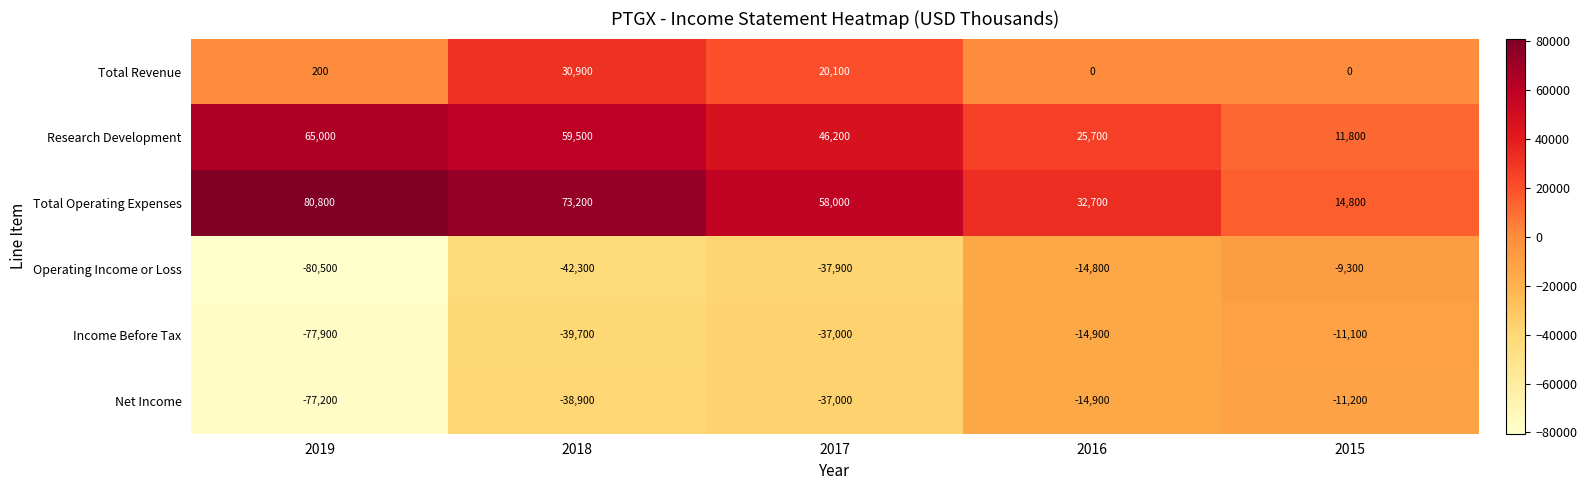

Where is Research Development nearest to the value 38400?

2017